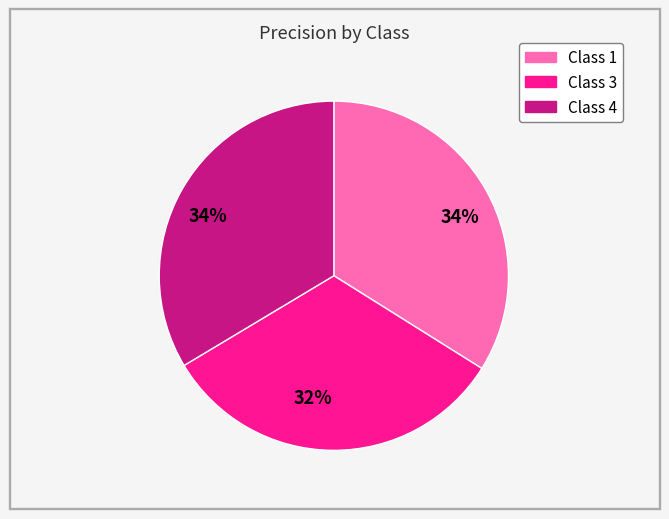

To the nearest percent, what is the average slice percentage?

33%